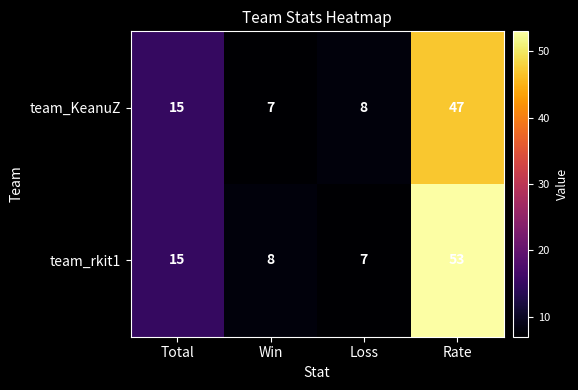

What is the difference between the second highest and minimum values in the team_rkit1 series?

8